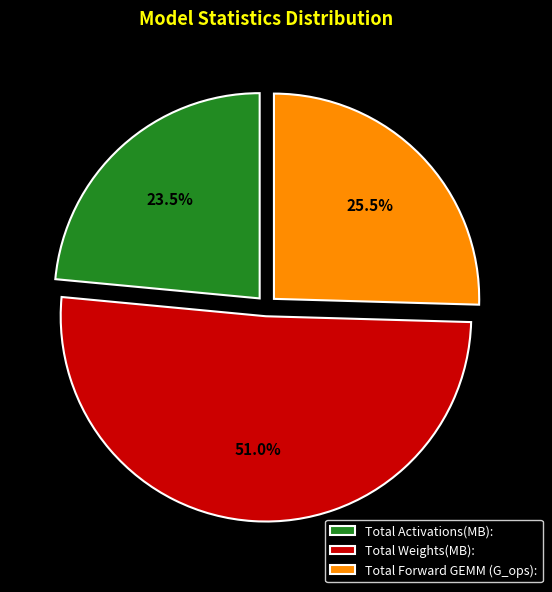

Approximately how many times larger is the value at Total Weights(MB): compared to Total Forward GEMM (G_ops):?

2.0